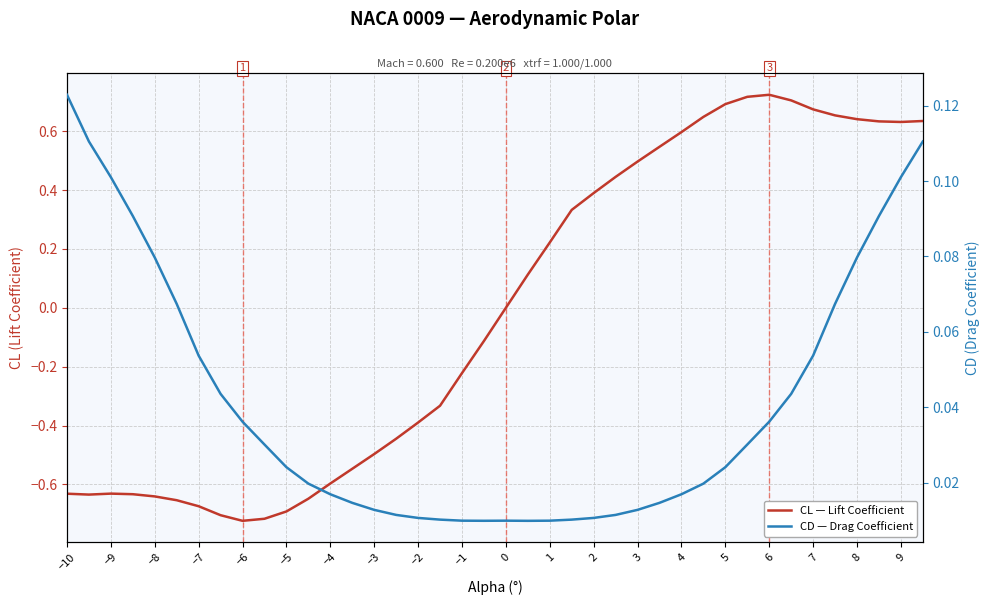

What are all the series names shown in the legend?

CL — Lift Coefficient, CD — Drag Coefficient